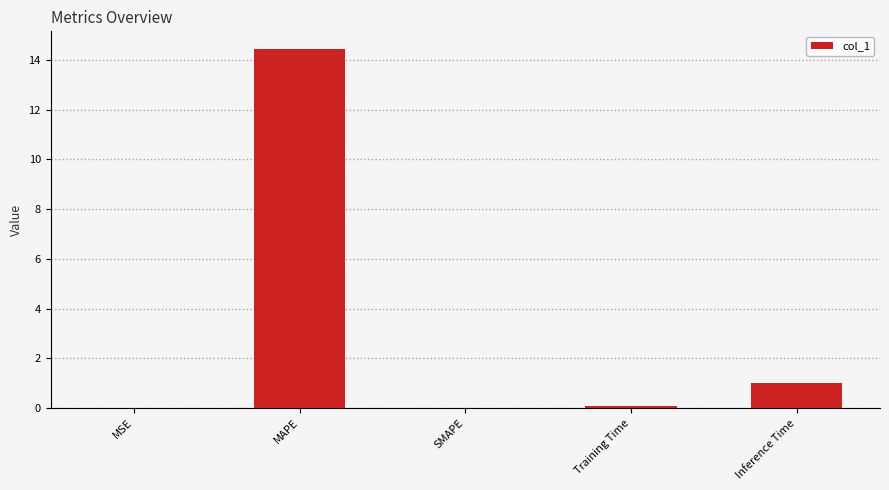

Which category has the highest value across all series?

MAPE